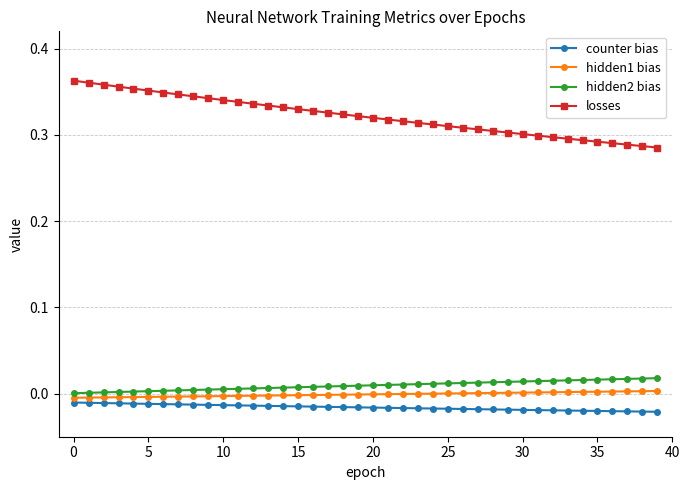

Which series has the widest spread of values?

losses